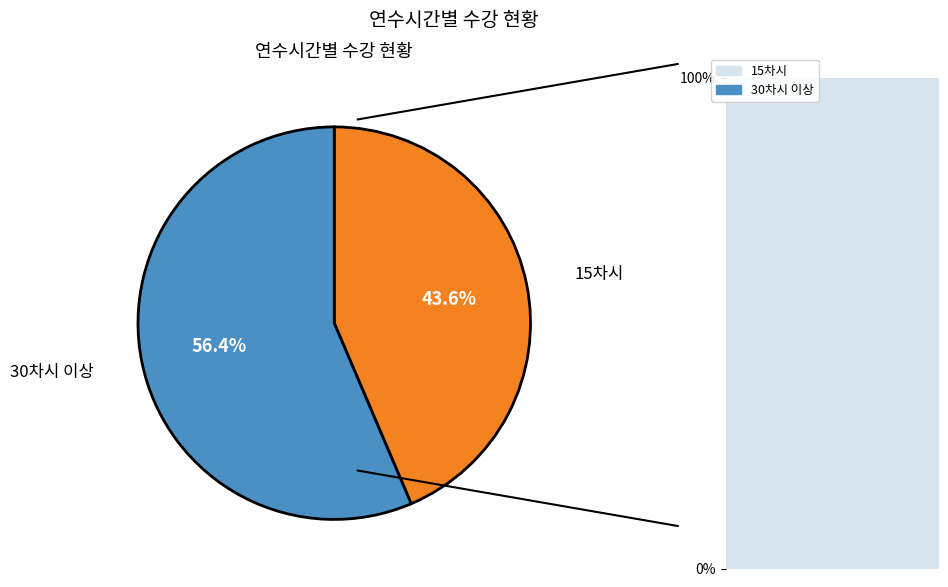

To the nearest percent, what is the average slice percentage?

50%